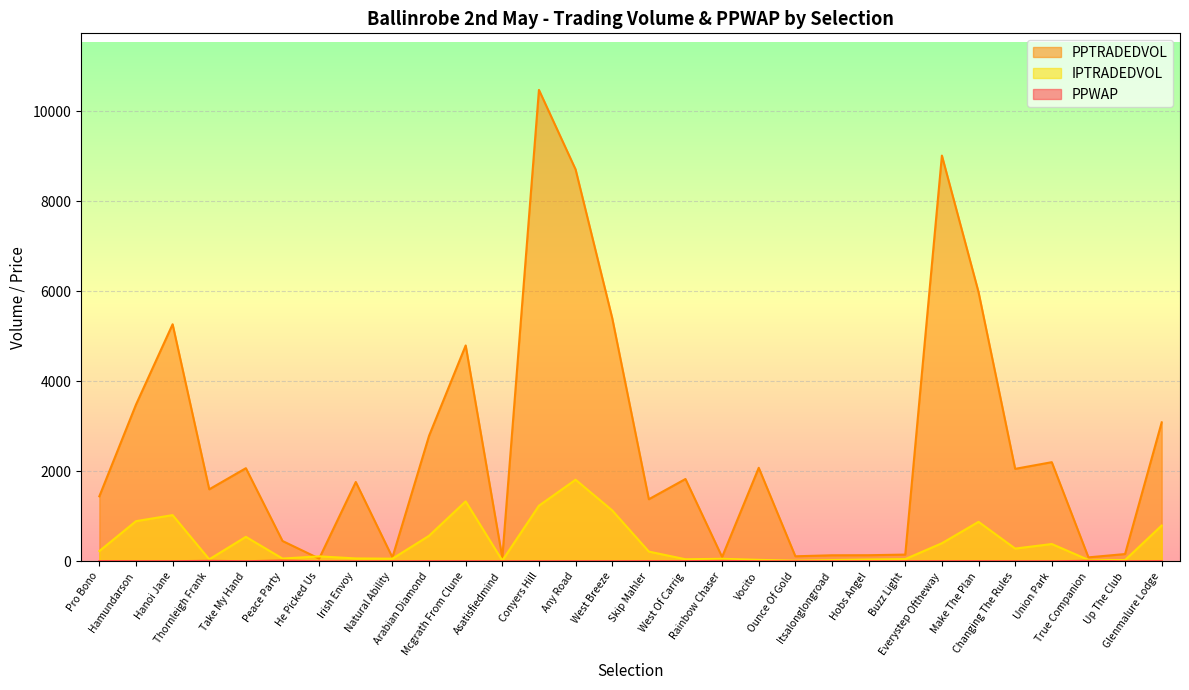

How many intersections are there between IPTRADEDVOL and PPTRADEDVOL?

2